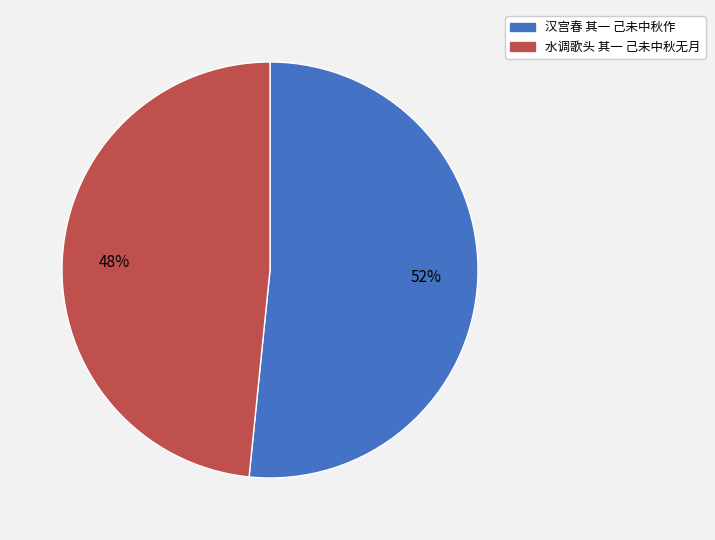

How many slices are in this pie chart?

2